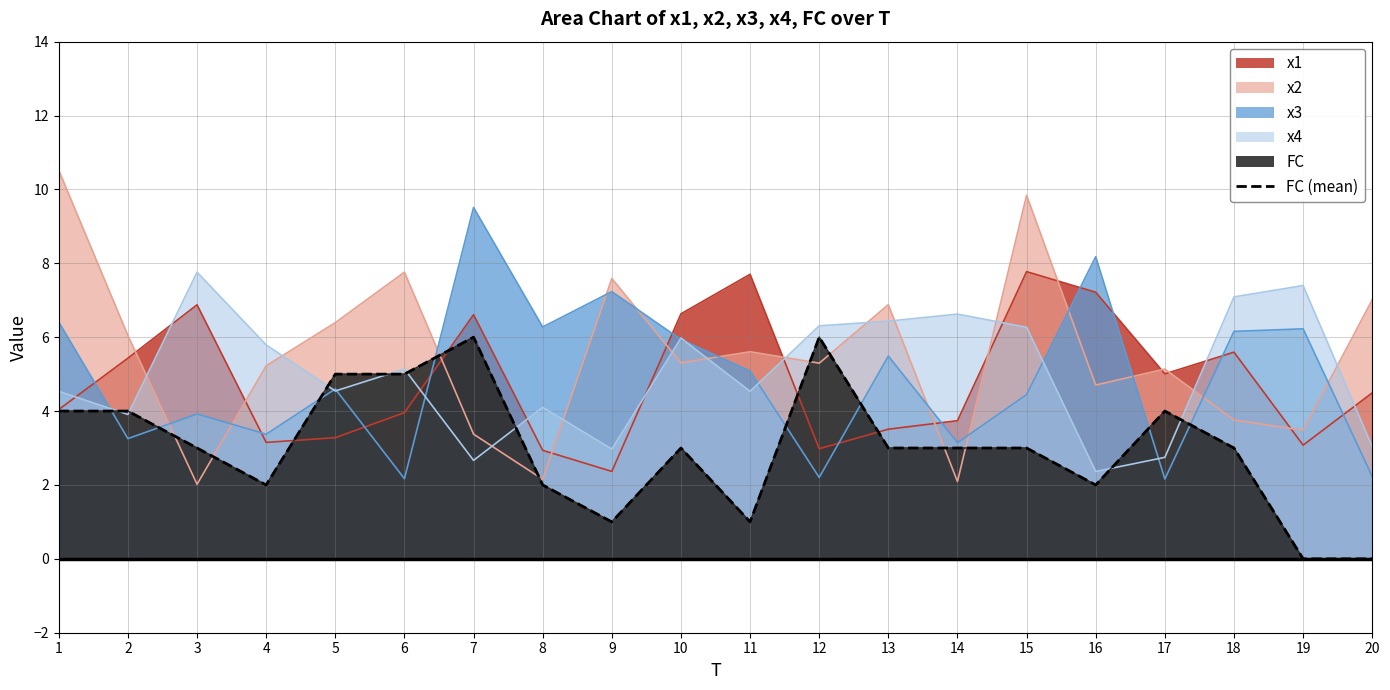

What is the ratio of the value at 18 to the value at 13?

1.0